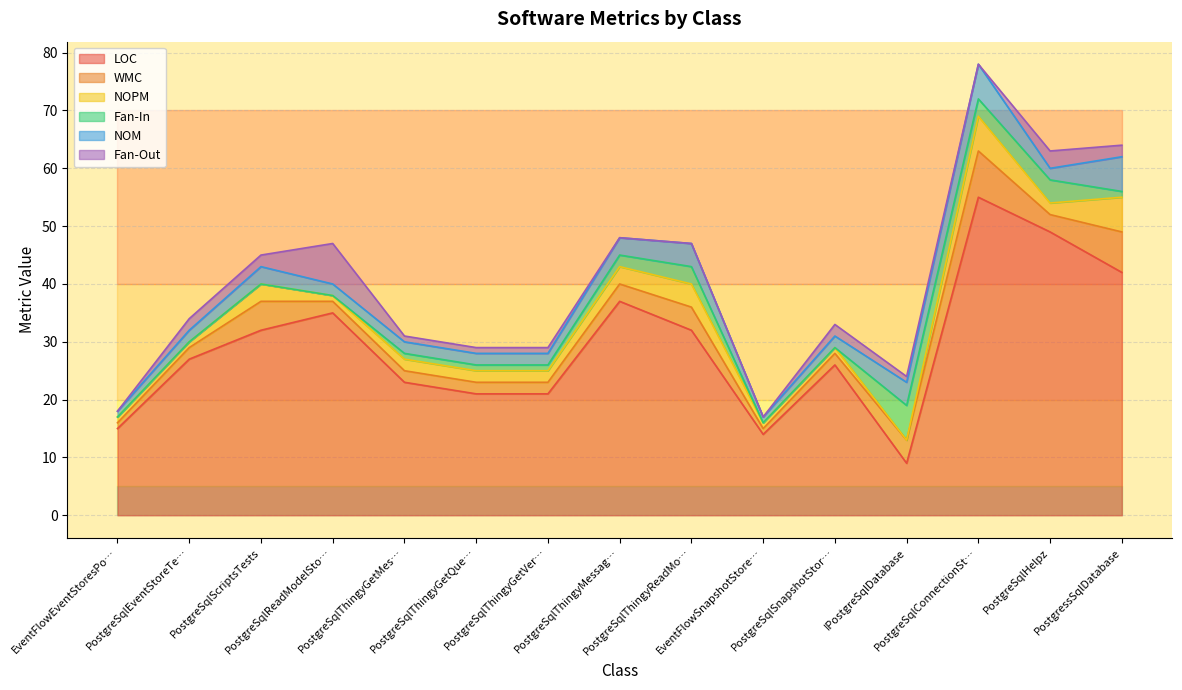

How many Fan-In values are between 0 and 3?

13